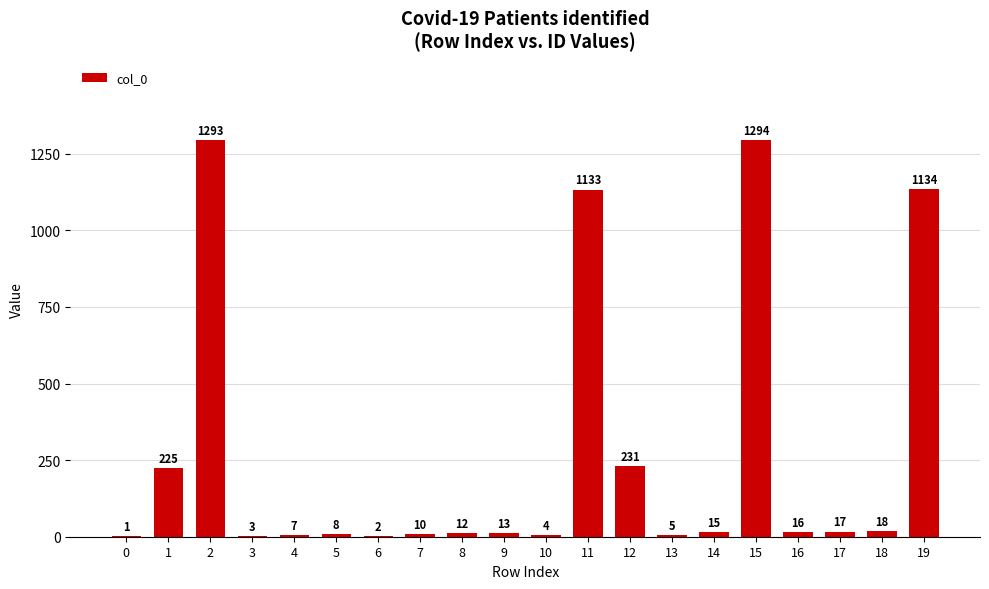

At which label is the value closest to 647?

12